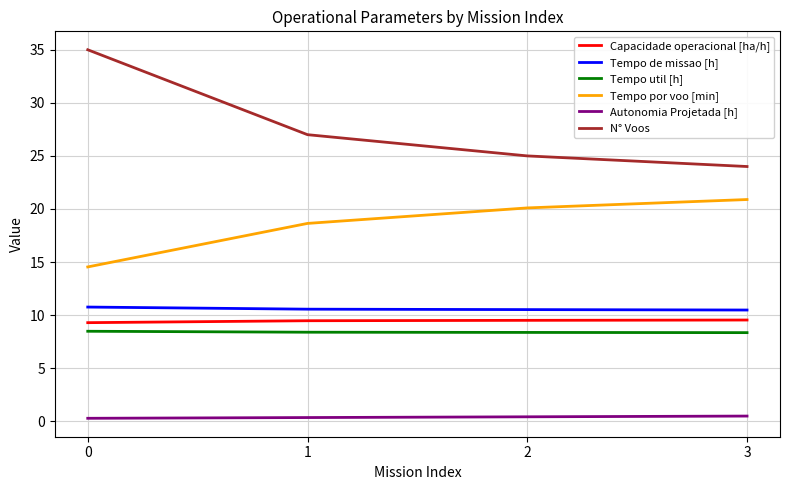

What is the maximum value shown in the chart?

35.0